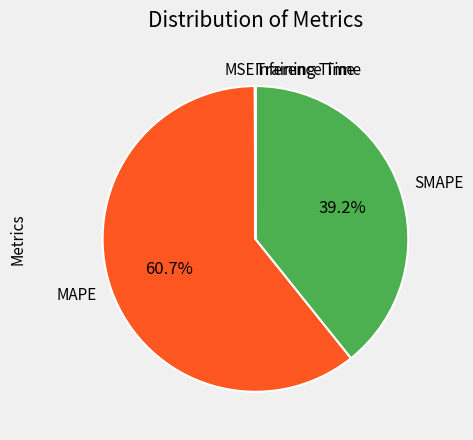

The MAPE slice represents 53% of the pie. True or false?

False